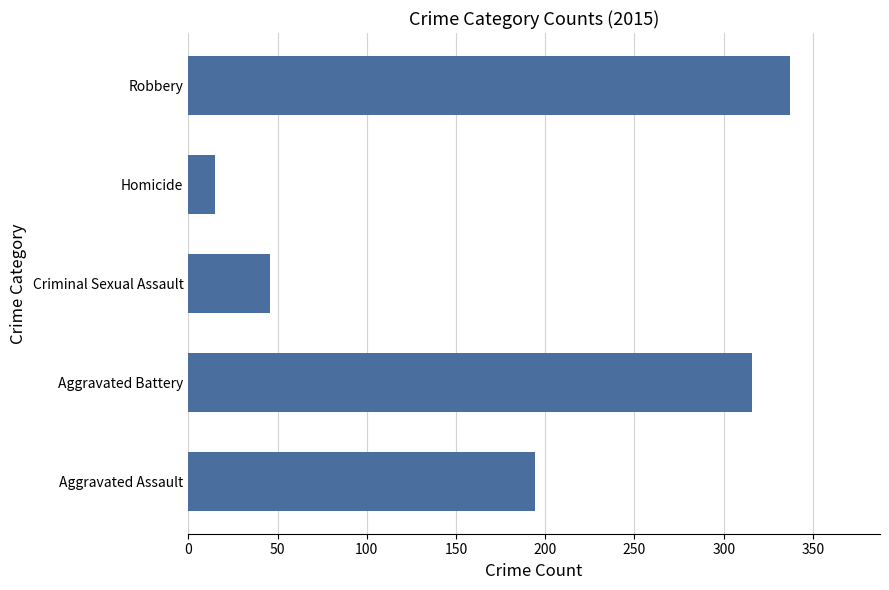

Which category has the highest value across all series?

Robbery